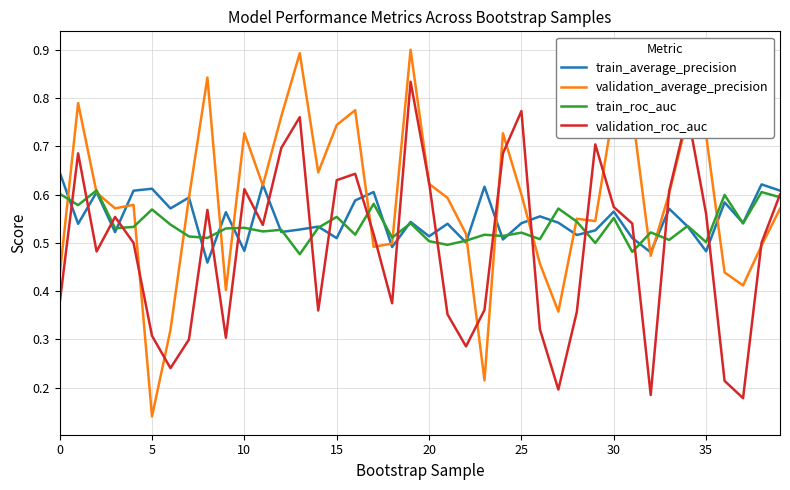

Rank the series by their maximum value, from highest to lowest.

validation_average_precision, validation_roc_auc, train_average_precision, train_roc_auc